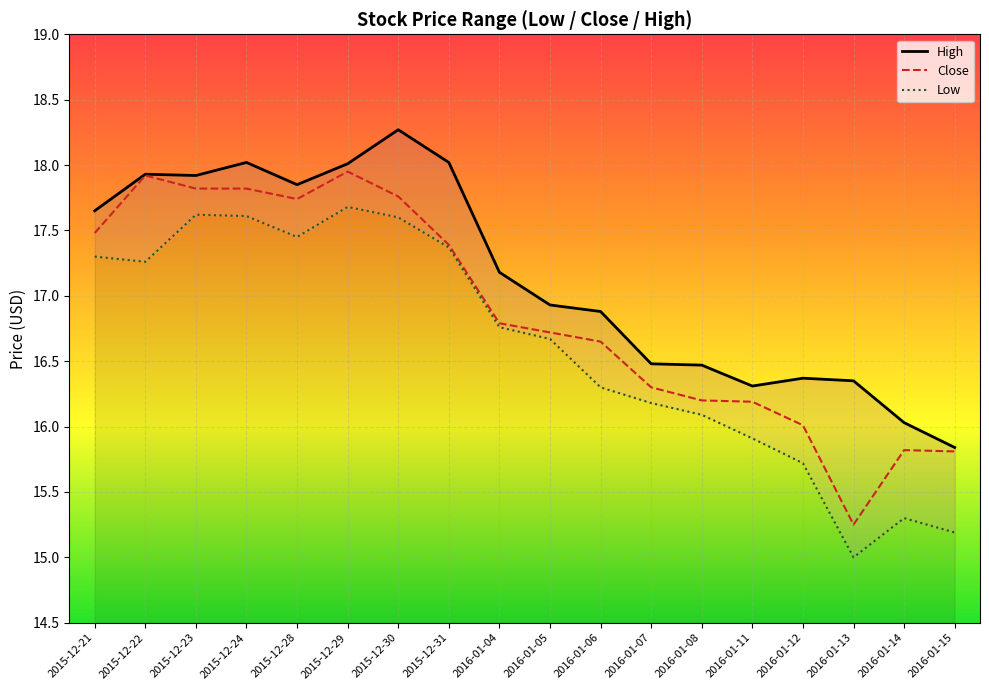

True or false: High has a value of 16.5 at 2016-01-08.

True